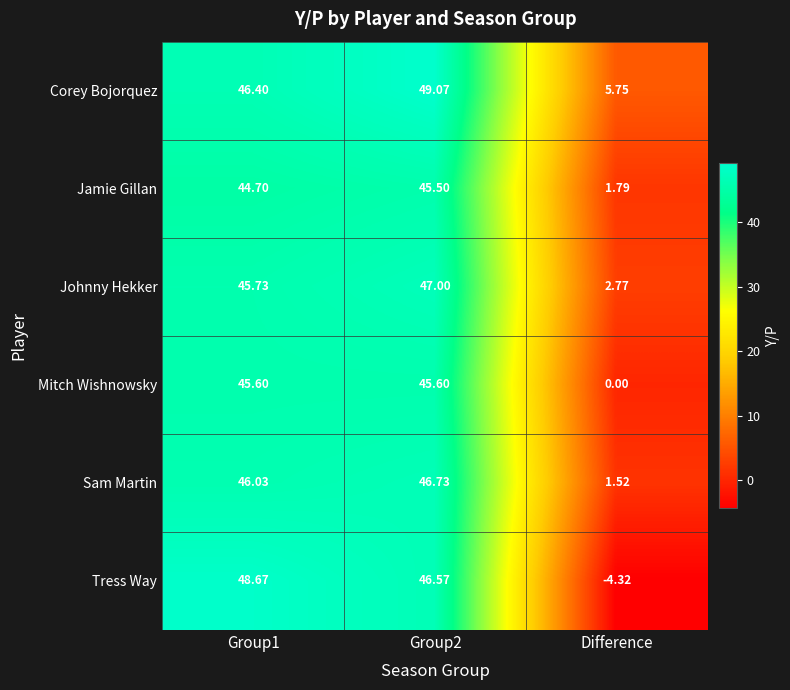

What is the maximum value shown in the chart?

49.1